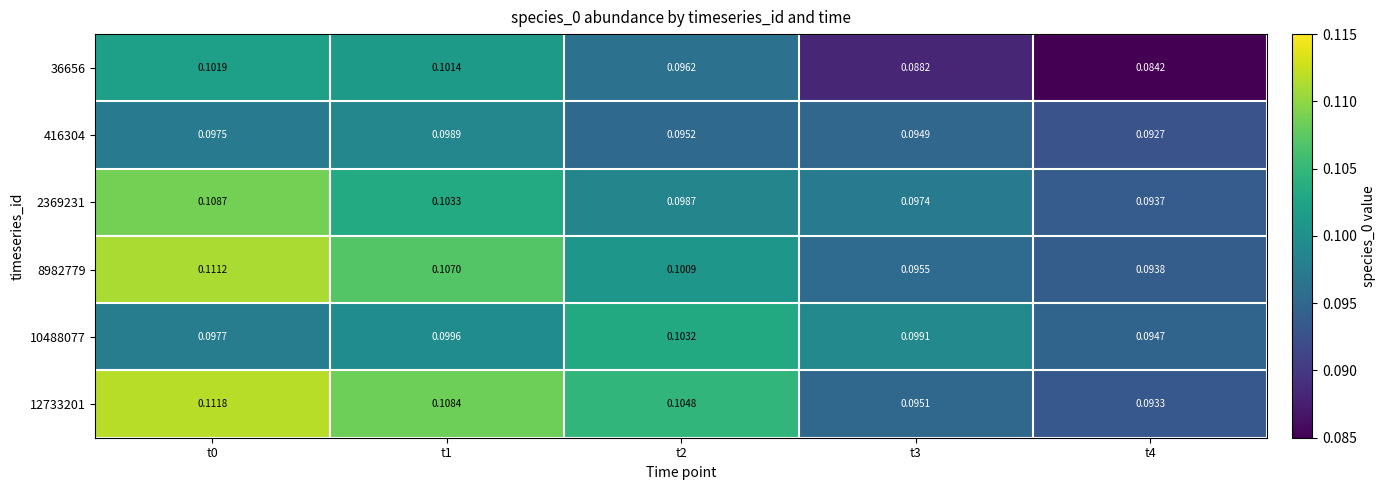

Between t2 and t3, which series saw the biggest shift?

12733201